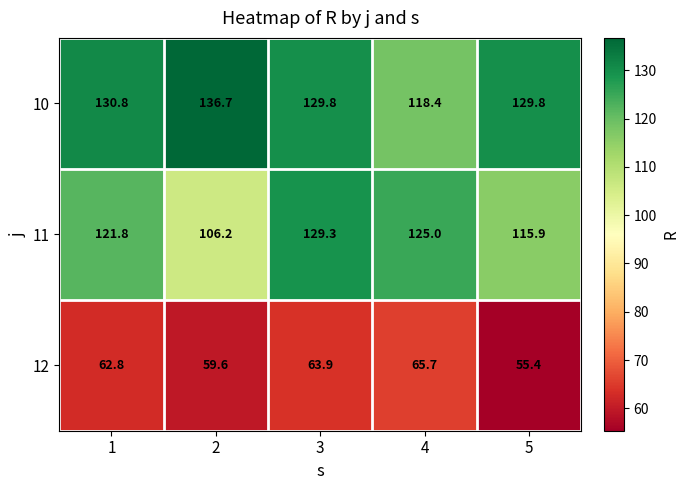

Reading left to right, what are all the values shown in this chart?

10: 1=130.8	2=136.7	3=129.8	4=118.4	5=129.8
11: 1=121.8	2=106.2	3=129.3	4=125.0	5=115.9
12: 1=62.8	2=59.6	3=63.9	4=65.7	5=55.4